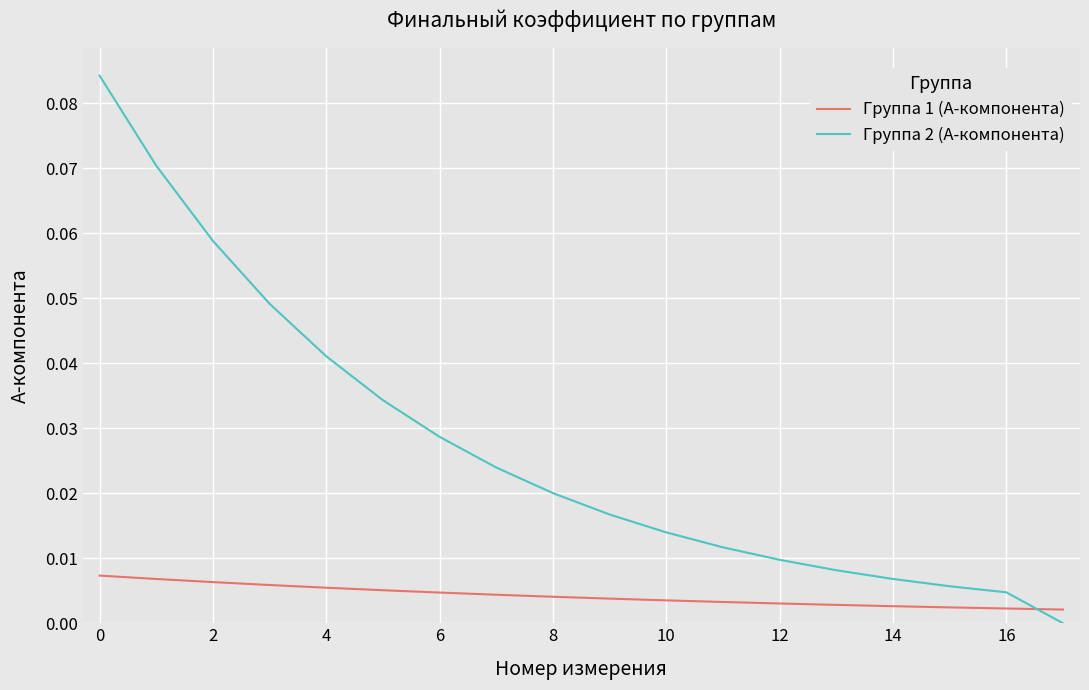

Which series has the largest range (max minus min)?

Группа 2 (A-компонента)